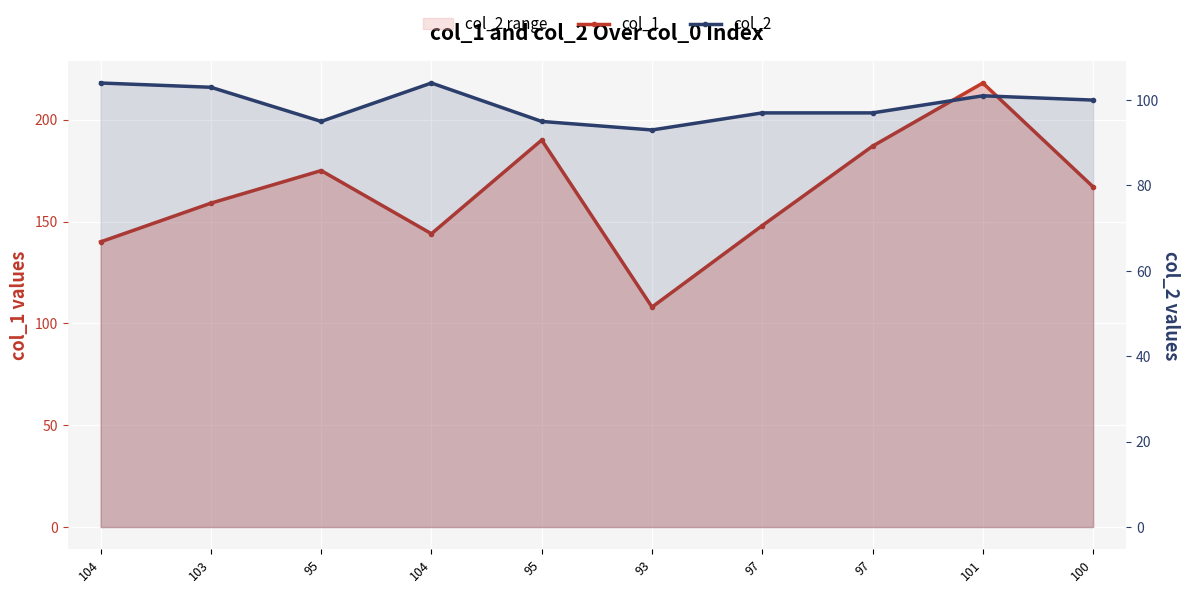

At how many categories does at least one series exceed 130?

9